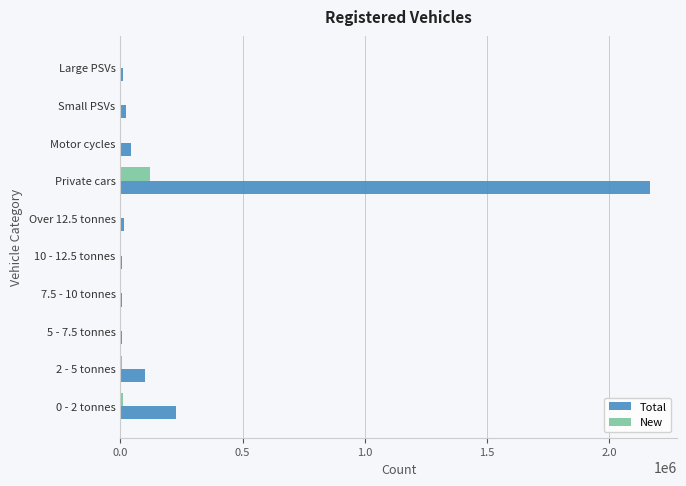

At which label does Total reach its peak?

Private cars